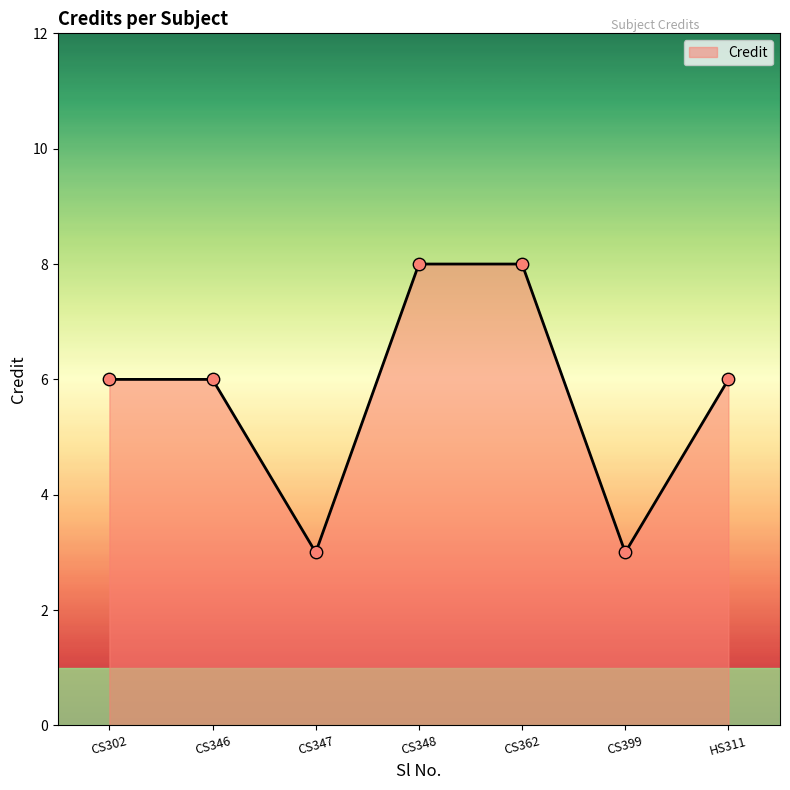

Between CS347 and CS348, which is larger?

CS348